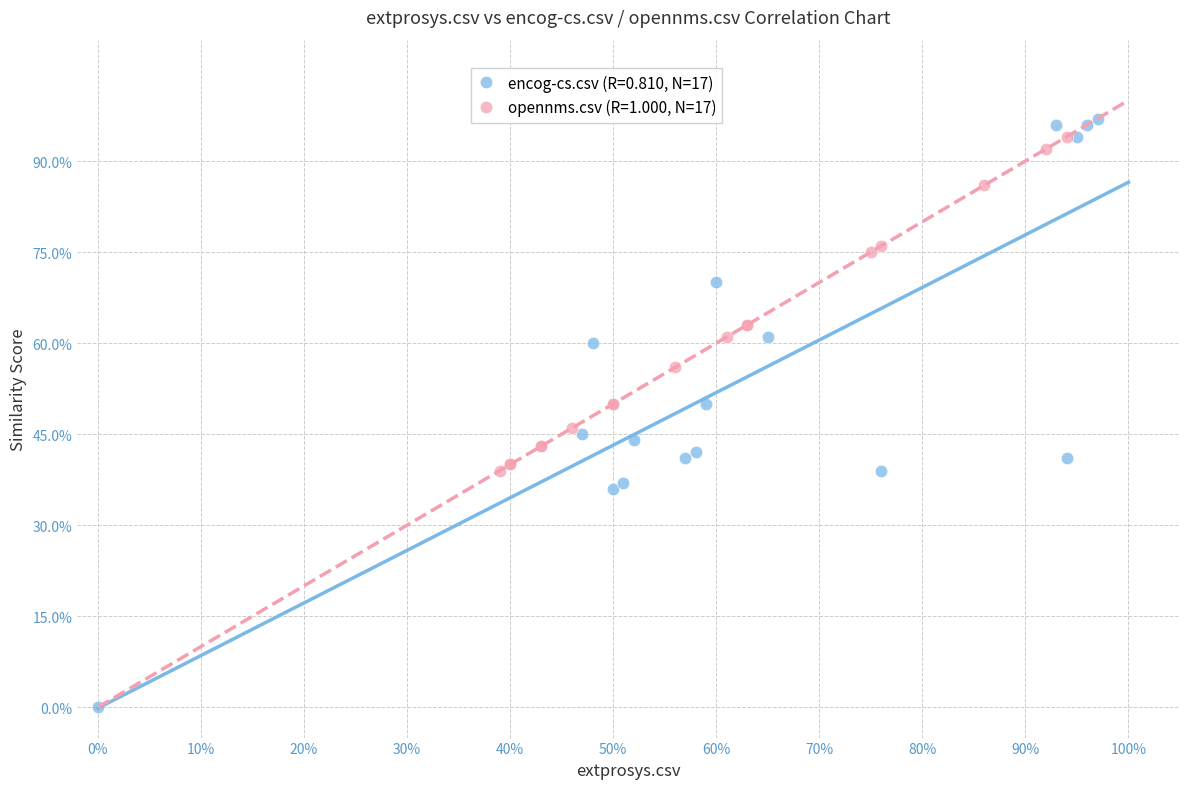

Which series contains the highest Y value?

encog-cs.csv (R=0.810, N=17)